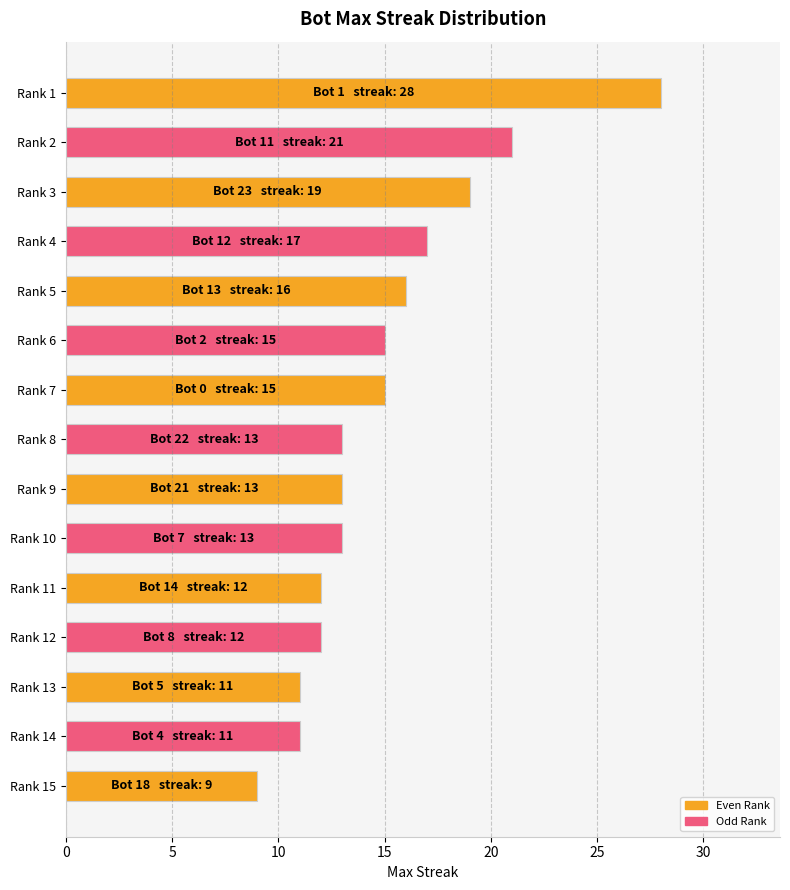

Which category has the highest value across all series?

Rank 1